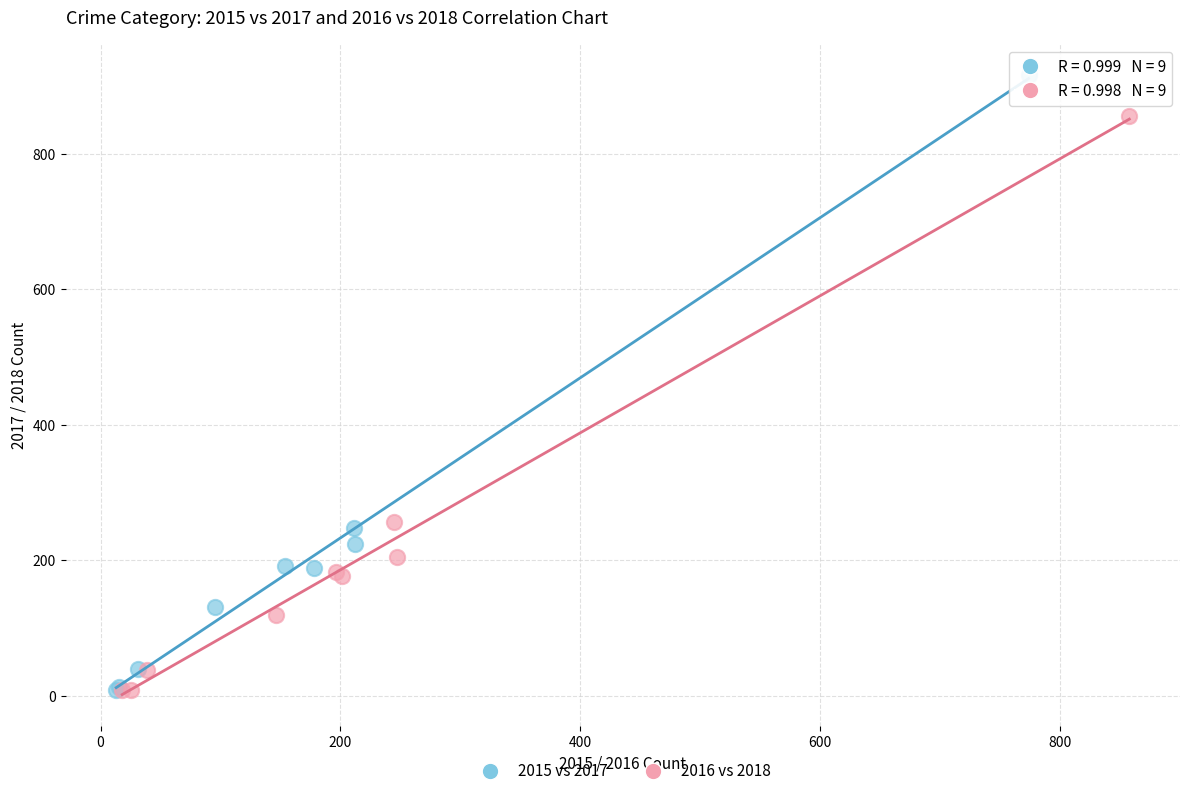

Which series contains the highest Y value?

2015 vs 2017